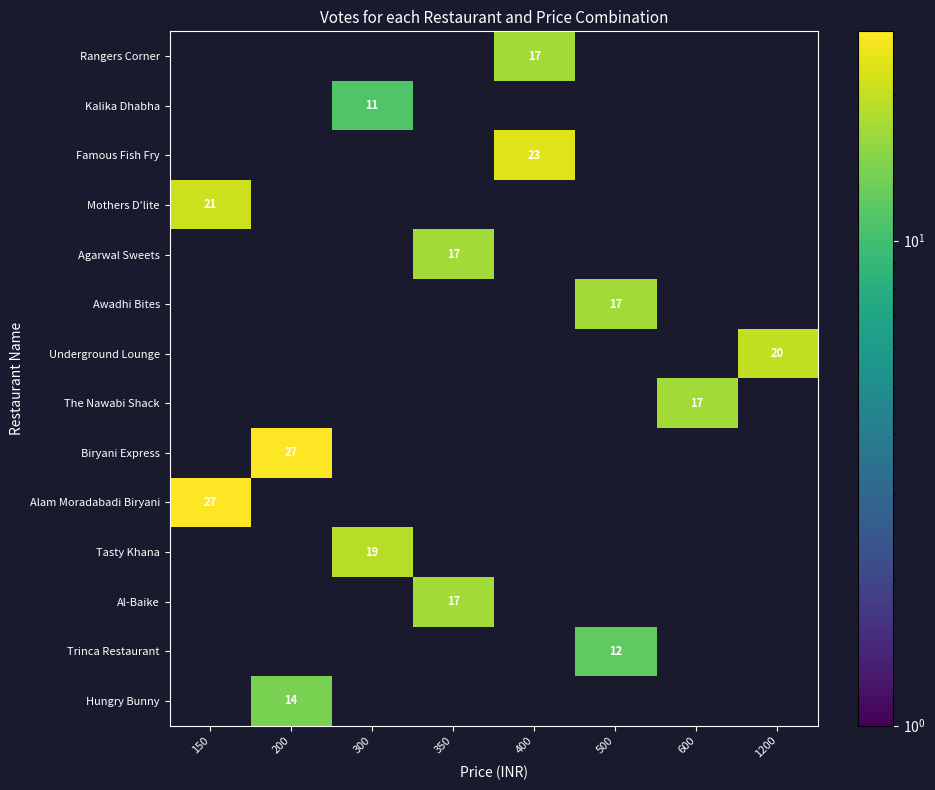

What is the greatest value displayed?

27